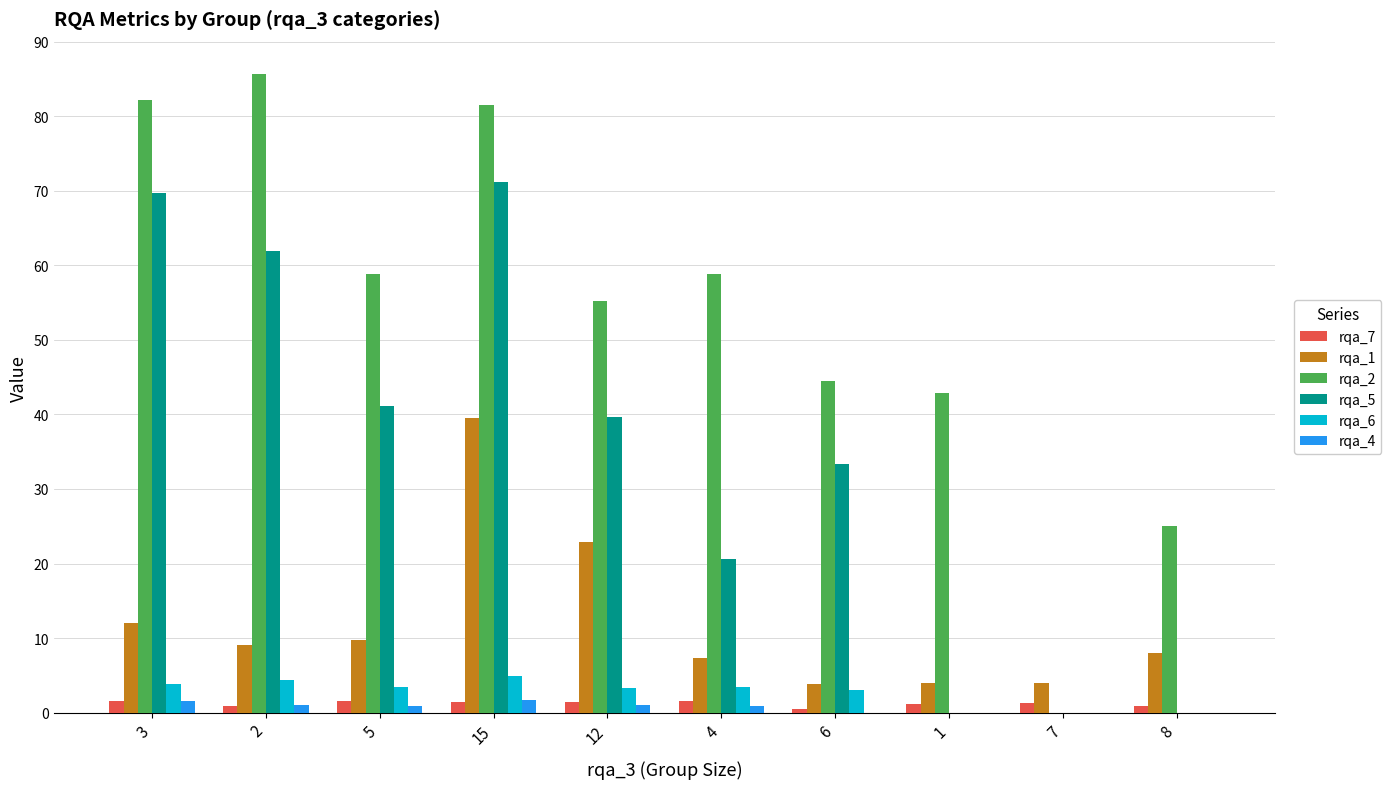

At which category is the sum across all series the highest?

15